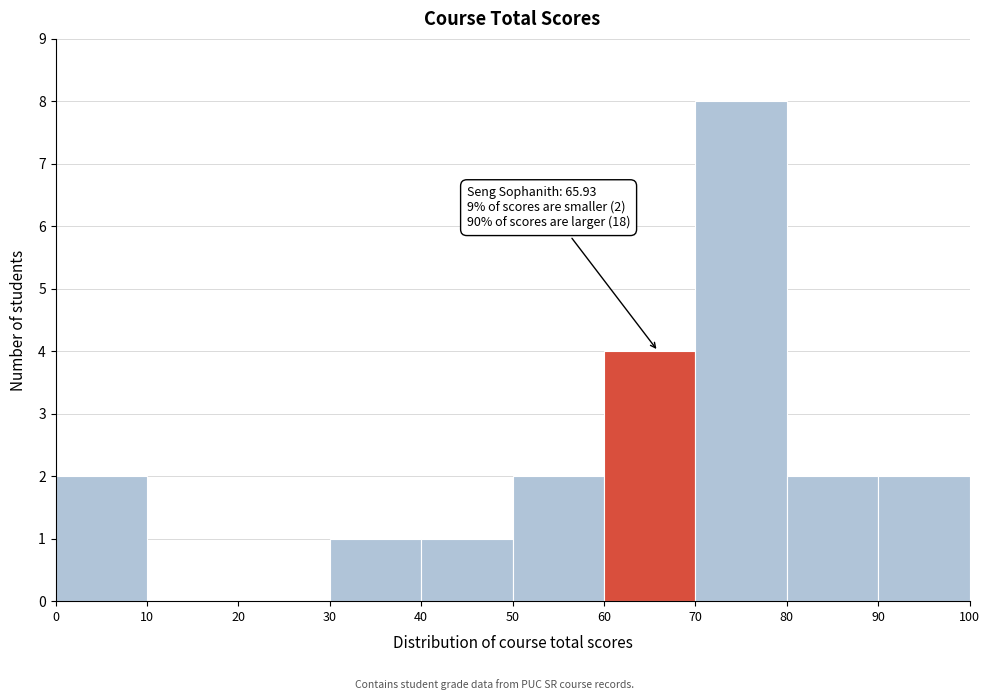

Which range on the x-axis has the tallest bar?

70 to 80